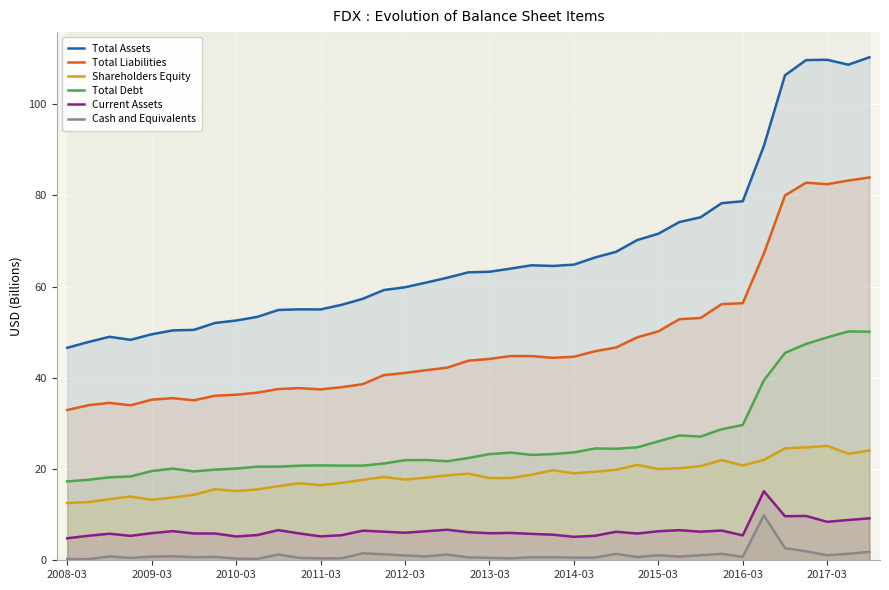

The Total Debt series shows 29.3 at 13. True or false?

False